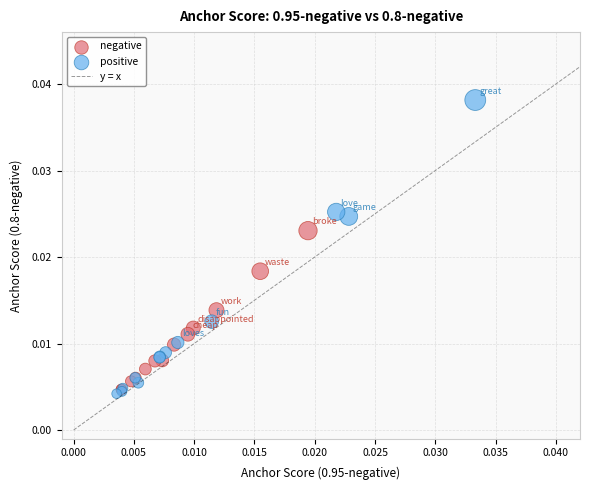

Which series has the widest spread of Y values?

positive